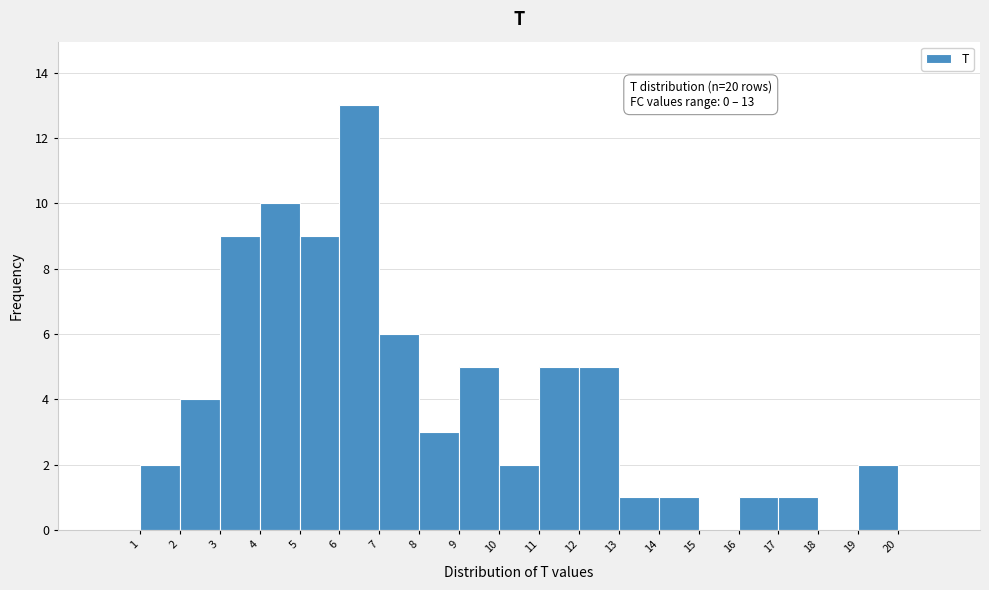

Over which range of the x-axis is the bar tallest?

6 to 7